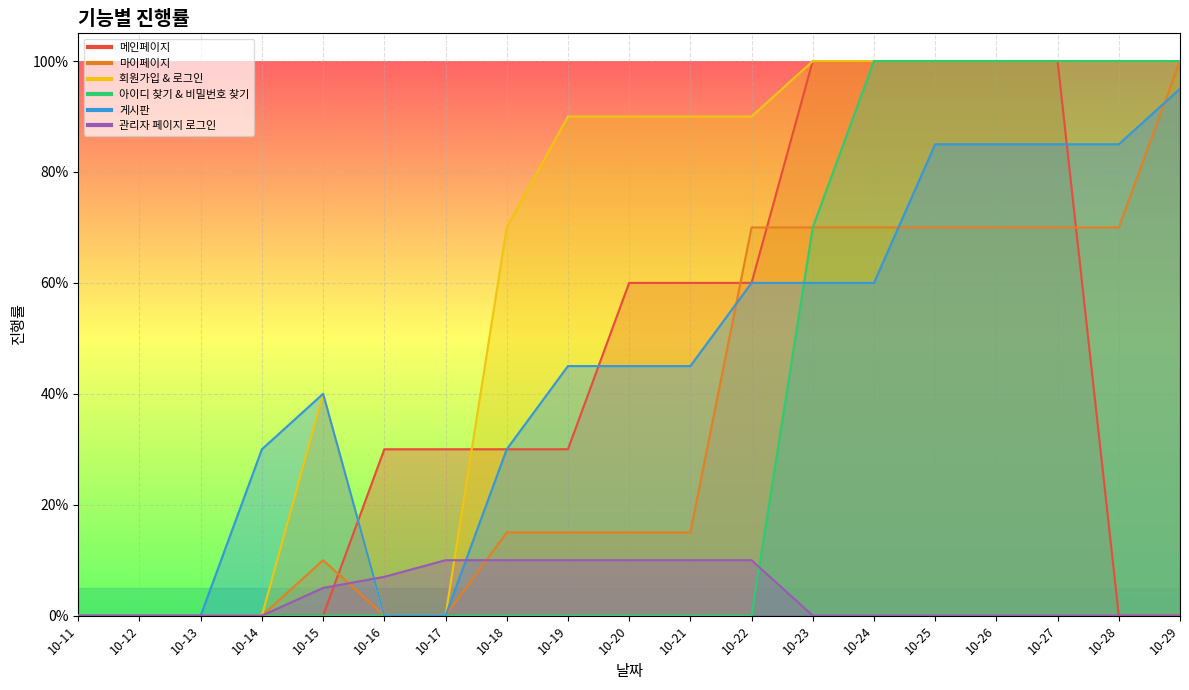

Which series has the largest total across all categories?

회원가입 & 로그인